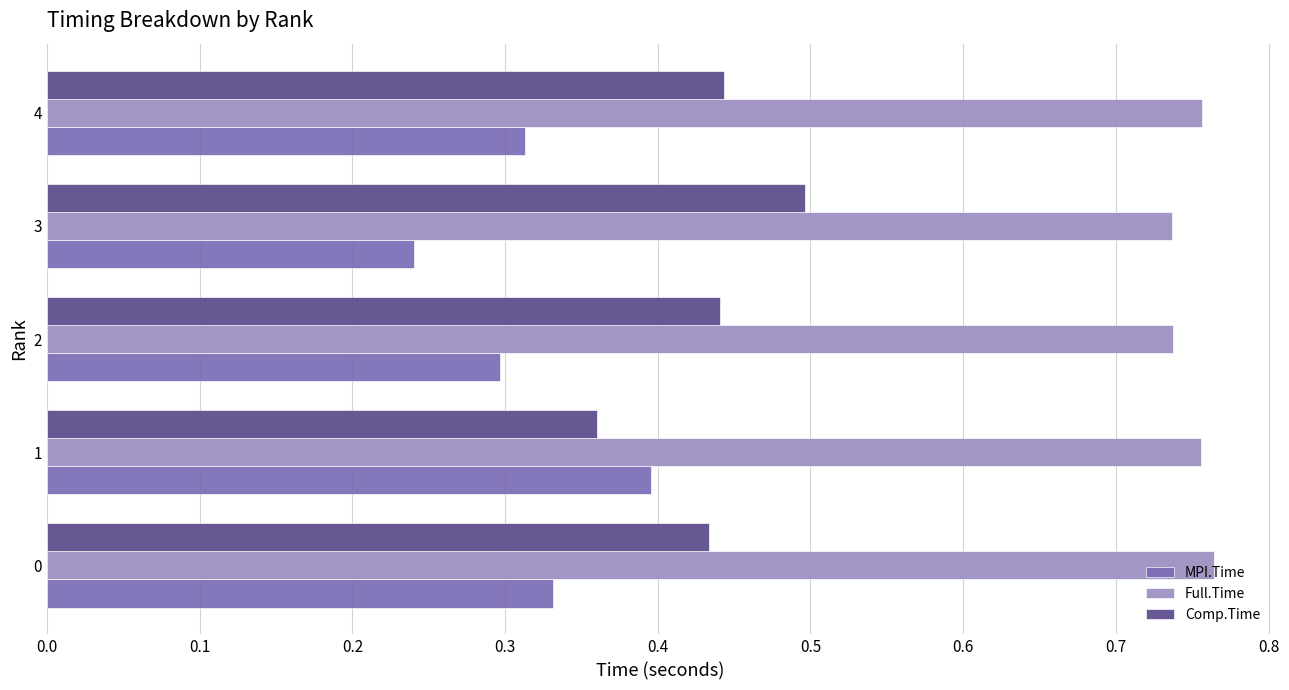

Is it true that Comp.Time equals 0.6 at 1?

False